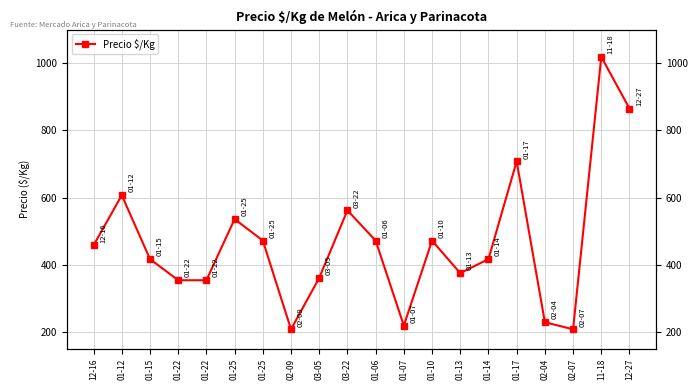

Rank the categories by value from highest to lowest.

11-18, 12-27, 01-17, 01-12, 03-22, 01-25, 01-25, 01-06, 01-10, 12-16, 01-15, 01-14, 01-13, 03-05, 01-22, 01-22, 02-04, 01-07, 02-09, 02-07